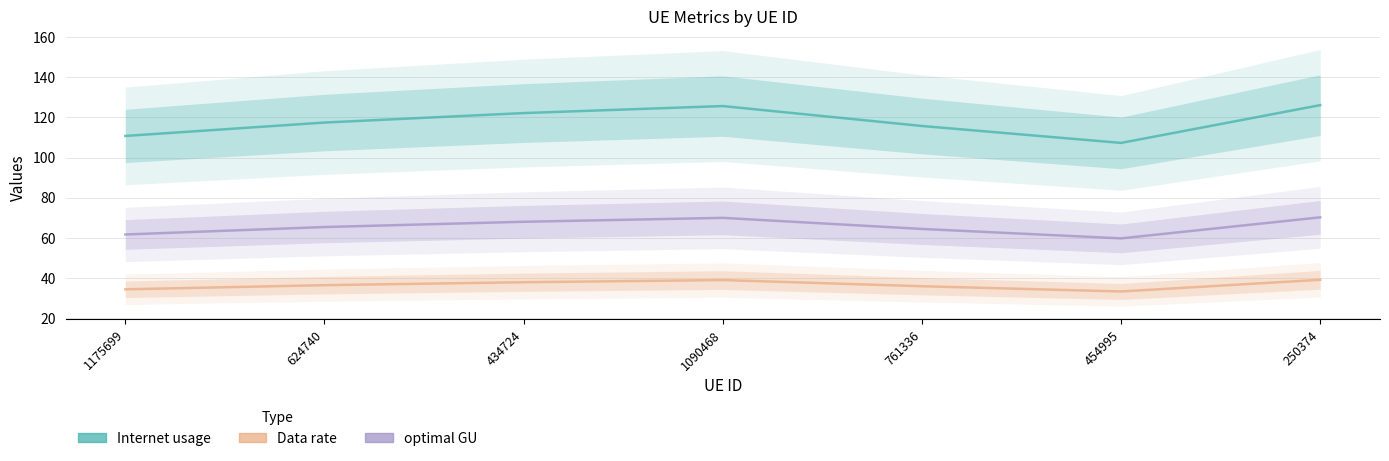

At which label does Data rate reach its minimum?

454995